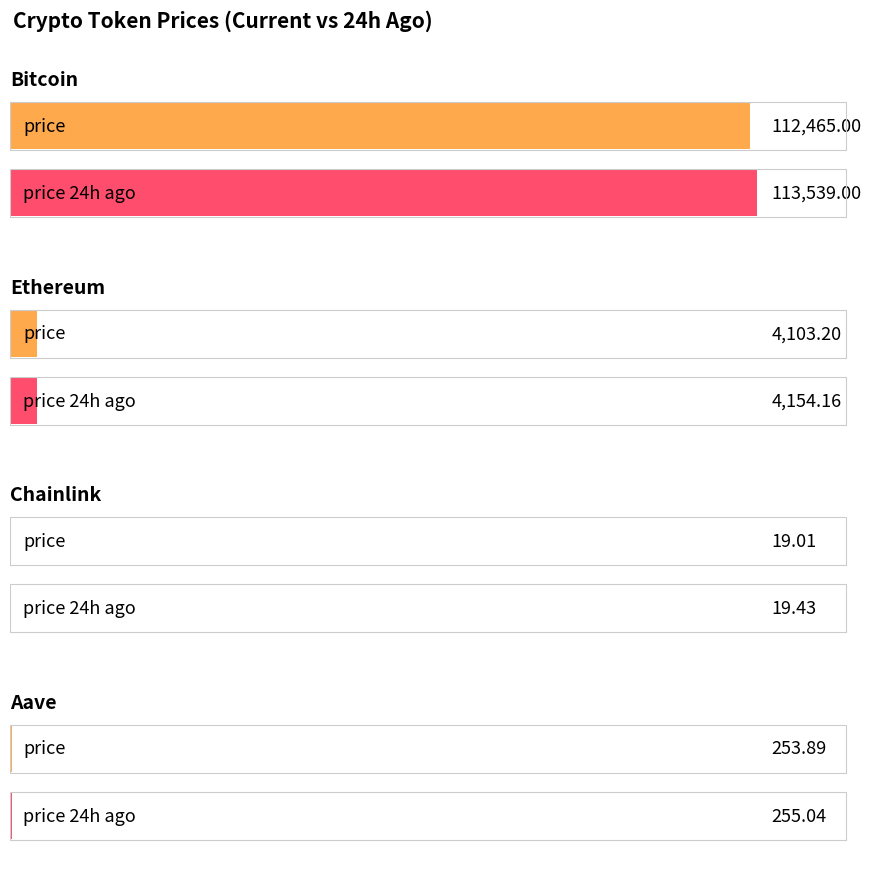

Reading left to right, transcribe all the data shown in this chart.

price: 112465.0	4103.2	19.0	253.9
price24hAgo: 113539.0	4154.2	19.4	255.0